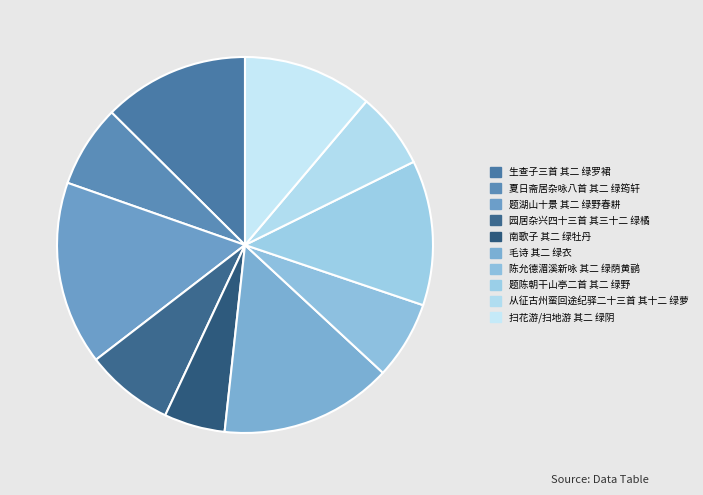

Does 毛诗 其二 绿衣 represent more than half of the total?

No